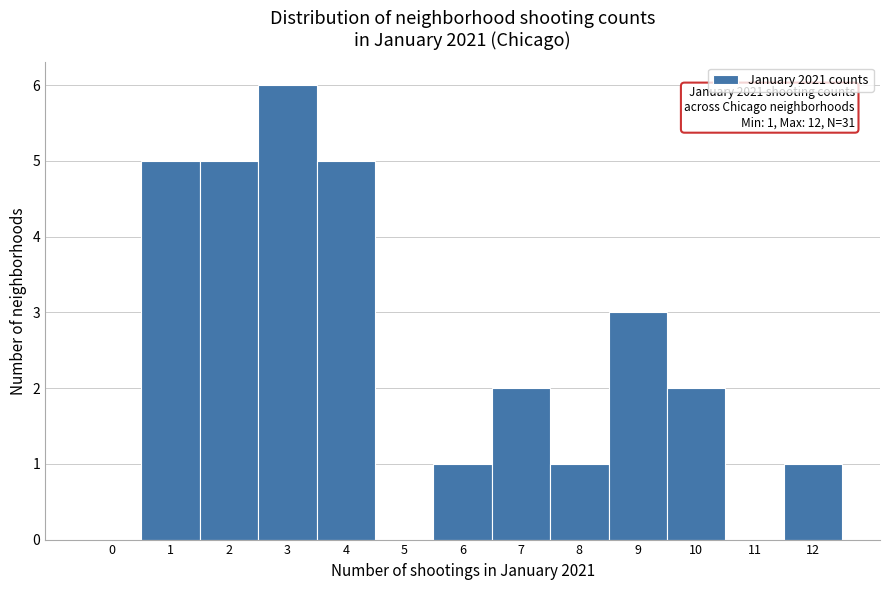

Reading left to right, extract all data points from this chart.

0=0	1=5	2=5	3=6	4=5	5=0	6=1	7=2	8=1	9=3	10=2	11=0	12=1